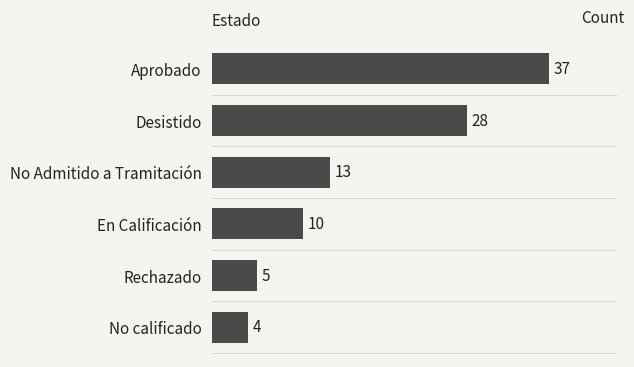

How many data points are less than 13?

3